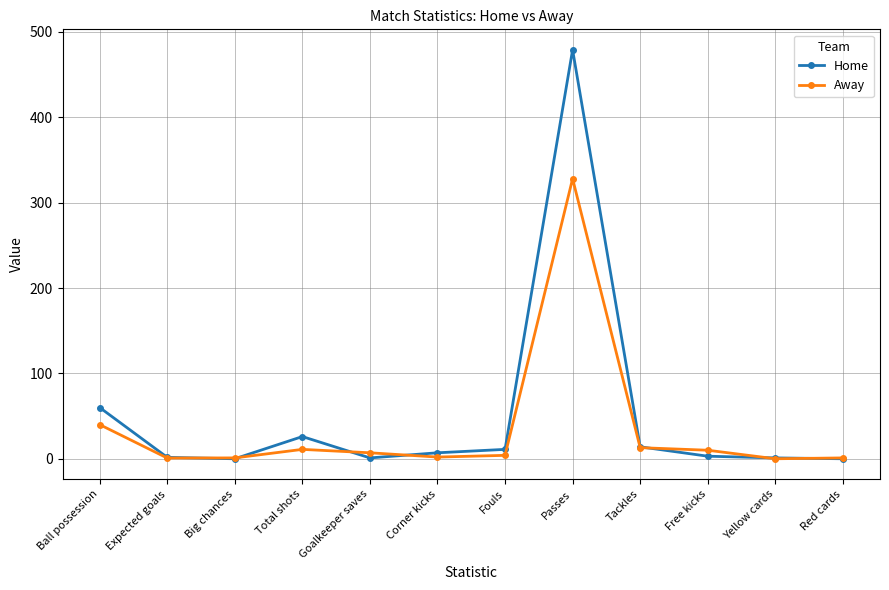

What is the total value across all series at Expected goals?

2.5